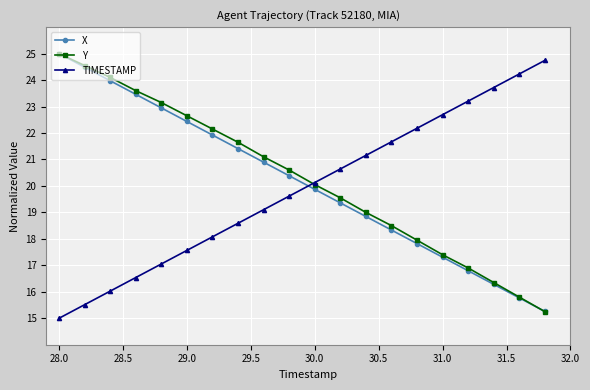

What are all the series names shown in the legend?

X, Y, TIMESTAMP